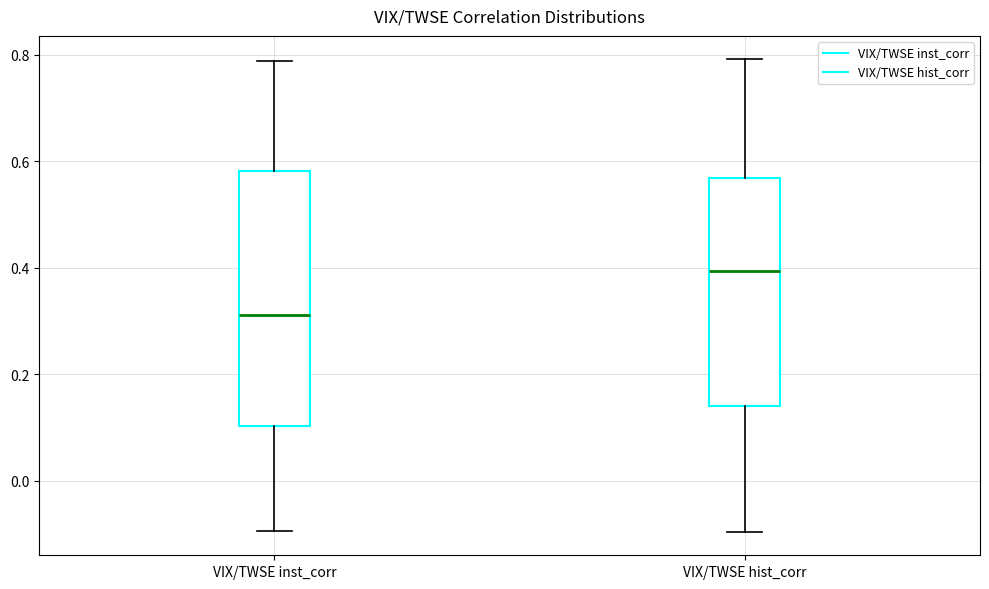

Where is the upper edge of the box for VIX/TWSE inst_corr on the y-axis? The values are not printed on the chart, so give them approximately, as read against the axis.

0.58